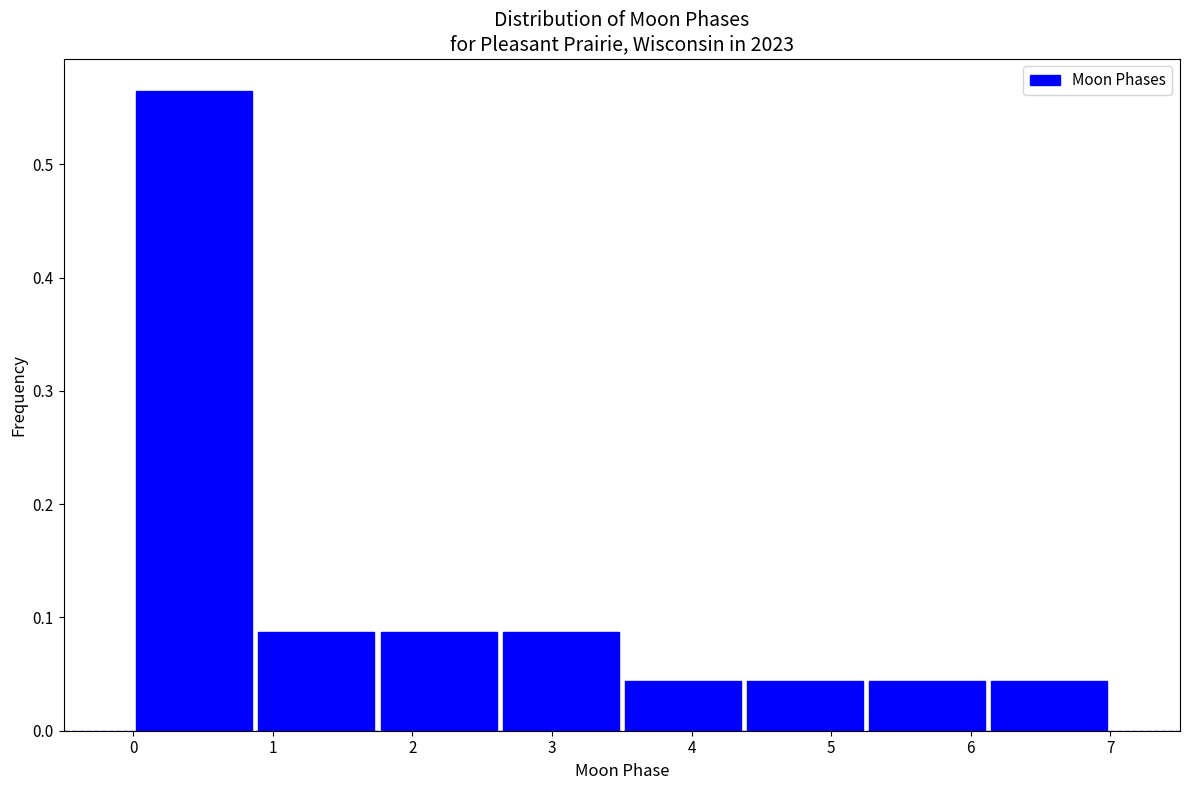

Reading left to right, transcribe this chart: for each bar, give the range it covers on the x-axis and its height. Neither the bar edges nor the heights are printed on the chart, so give them approximately, as read against the axes.

0.0 to 0.9: 0.57
0.9 to 1.8: 0.09
1.8 to 2.6: 0.09
2.6 to 3.5: 0.09
3.5 to 4.4: 0.04
4.4 to 5.3: 0.04
5.3 to 6.1: 0.04
6.1 to 7.0: 0.04